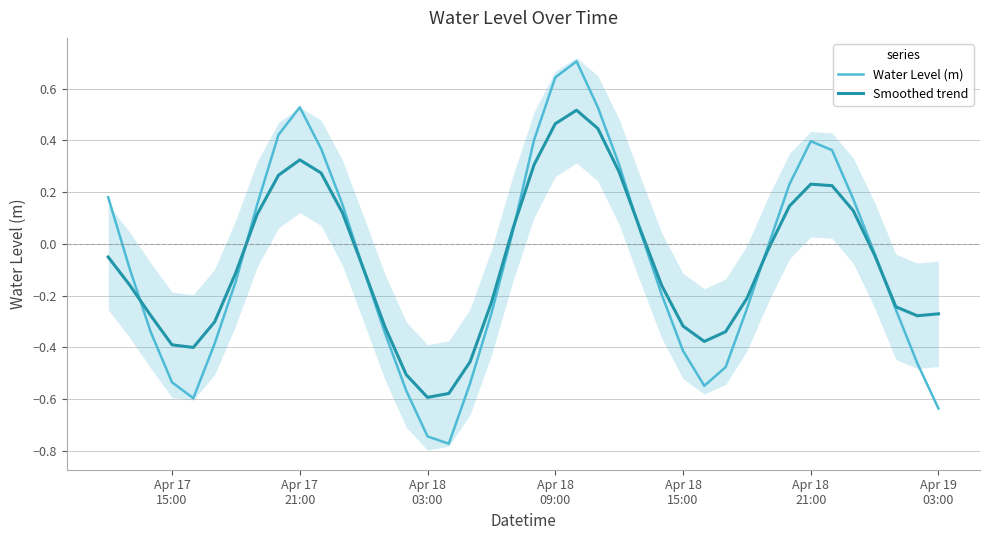

How many interior local valleys does the Water Level (m) series have?

3